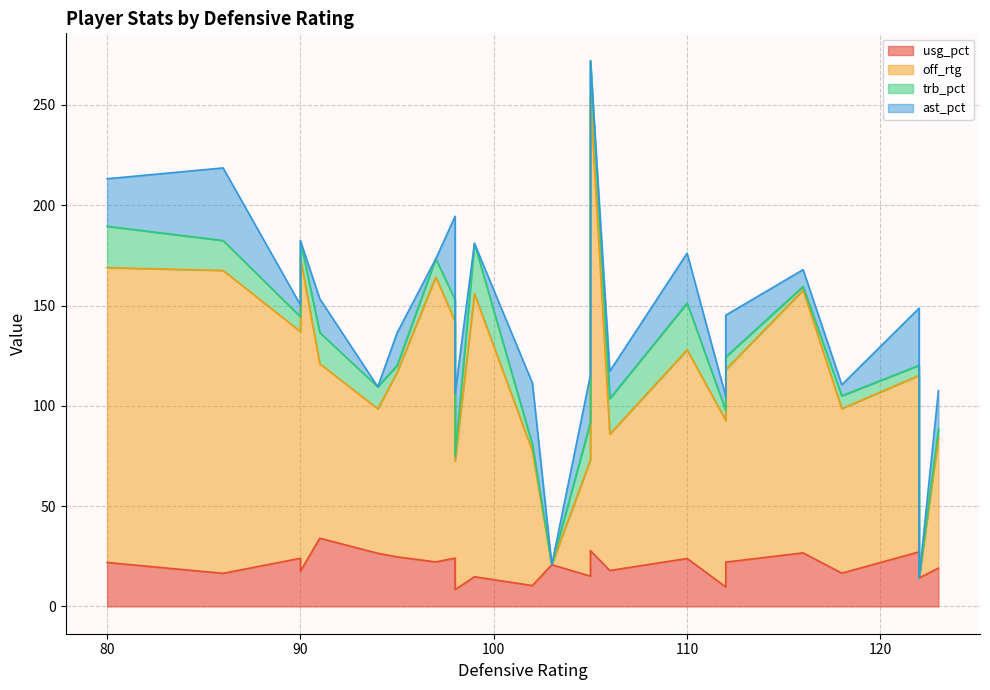

How many values in the ast_pct series are below 16?

12